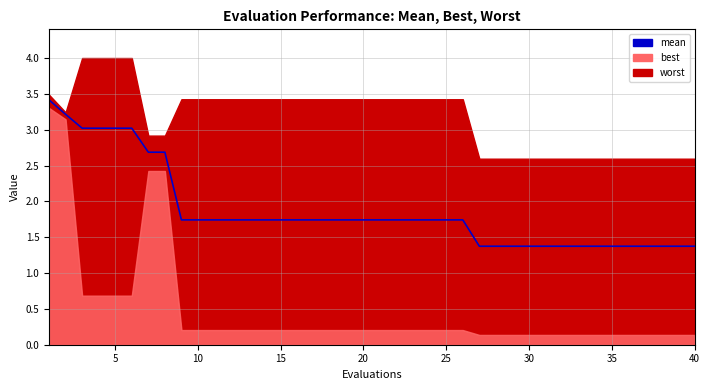

What is the average value?

1.9